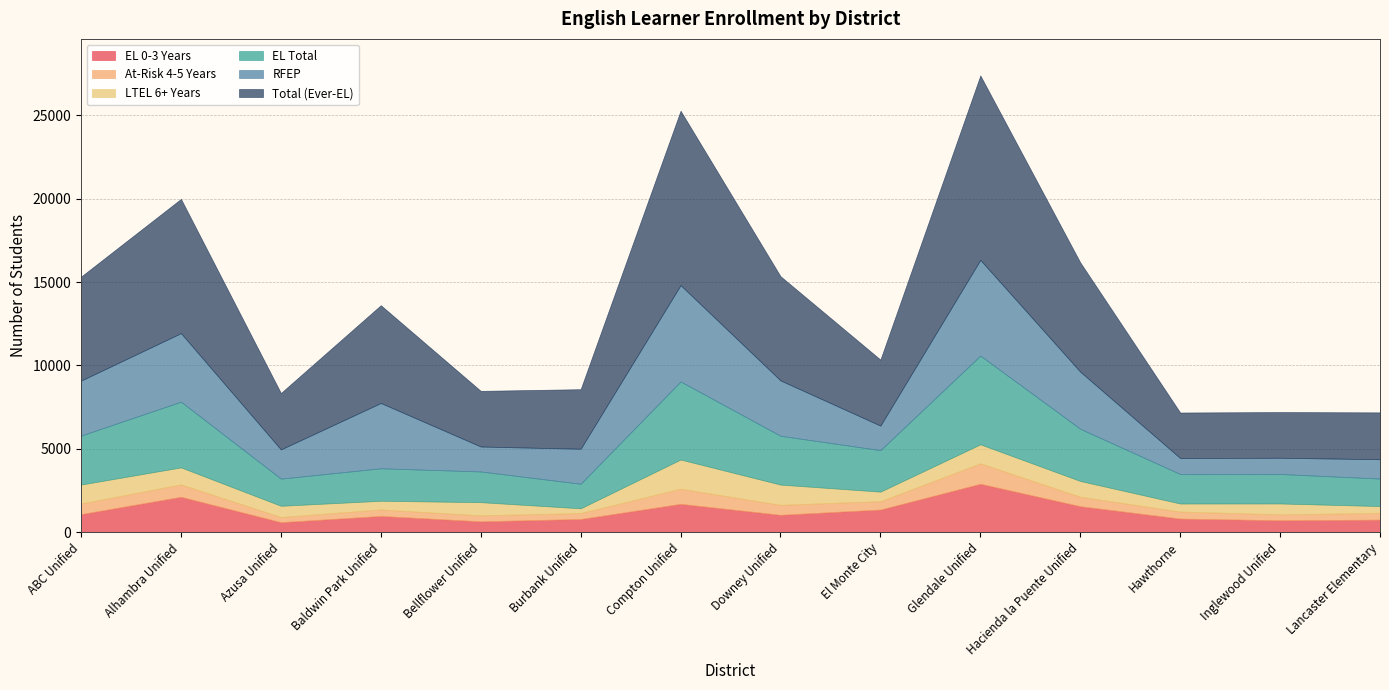

At which category is the sum across all series the highest?

Glendale Unified